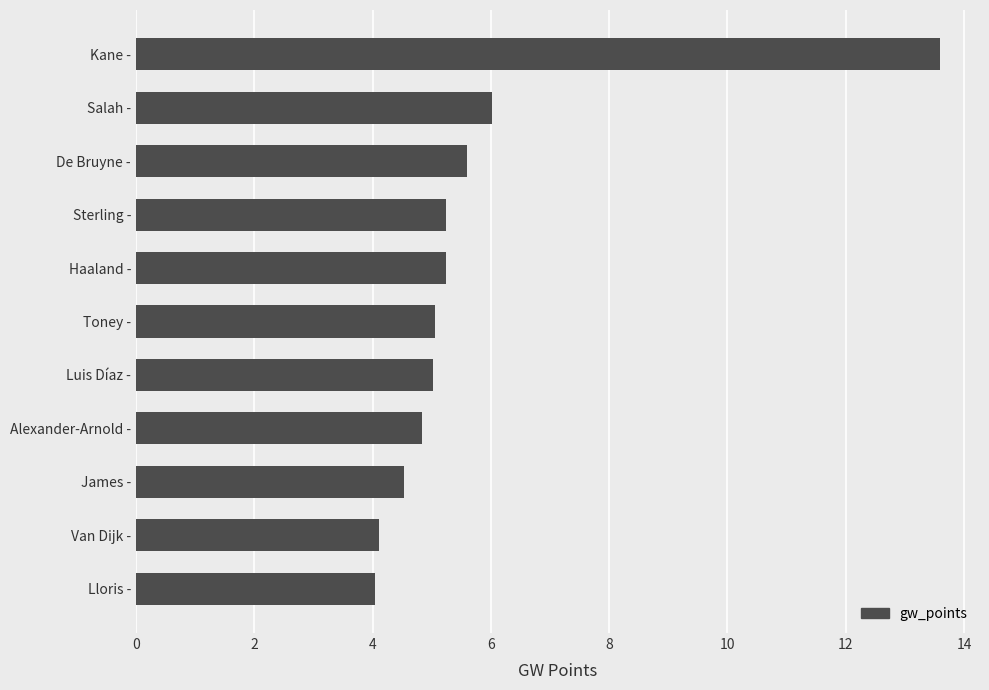

At which label is the value closest to 8?

Salah -